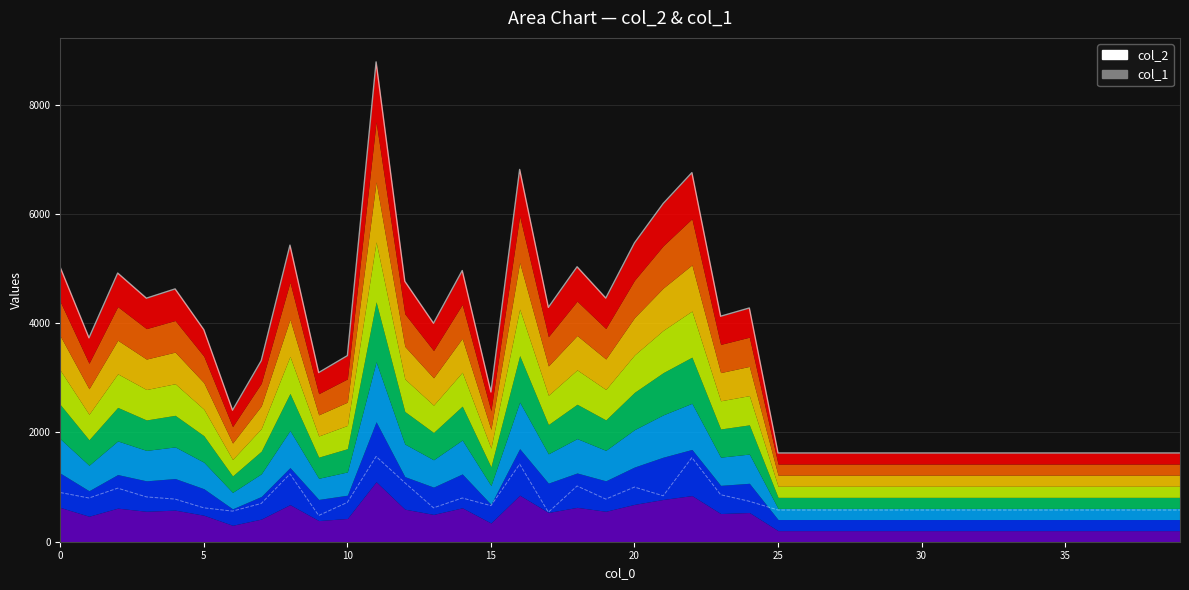

How many data points in col_1 are less than 660?

20